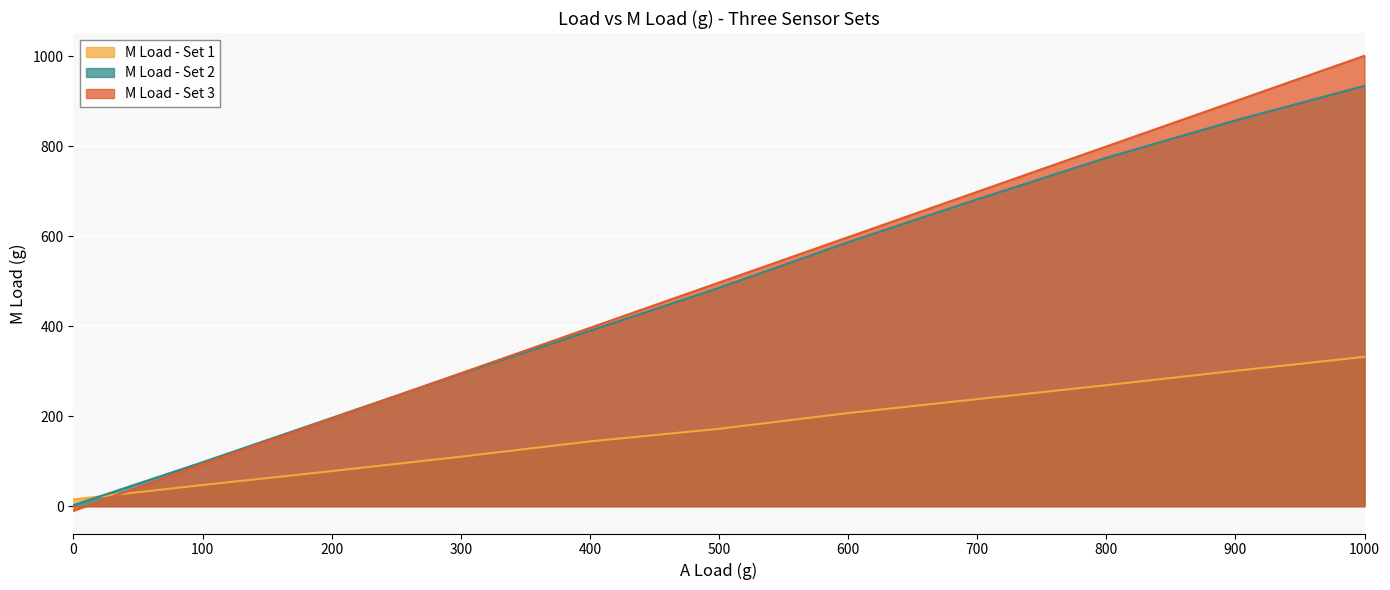

List the labels in order of M Load - Set 2 value, largest first.

1000, 900, 800, 700, 600, 500, 400, 300, 200, 100, 0